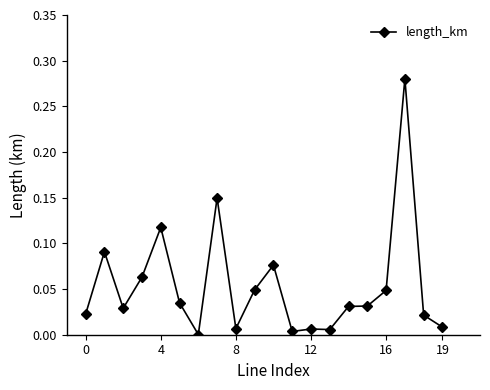

True or false: the data has more than 1 interior local peaks.

True